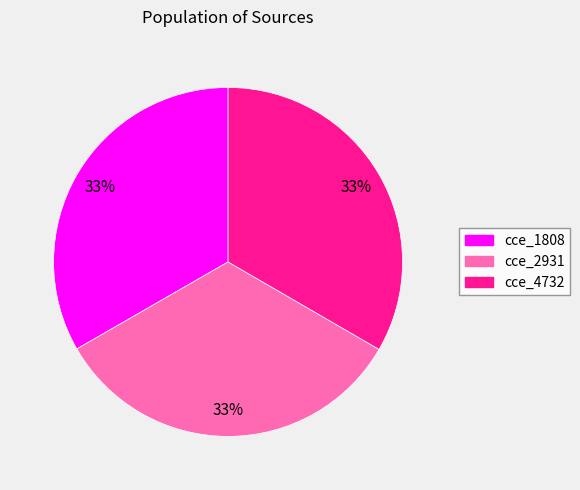

What is the ratio of the value at cce_1808 to the value at cce_4732?

1.0